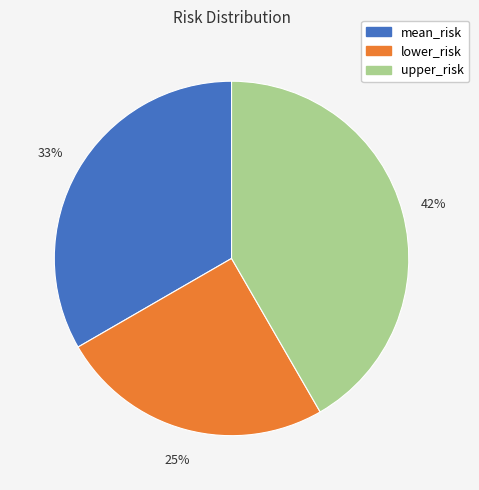

Which slice is the largest?

upper_risk